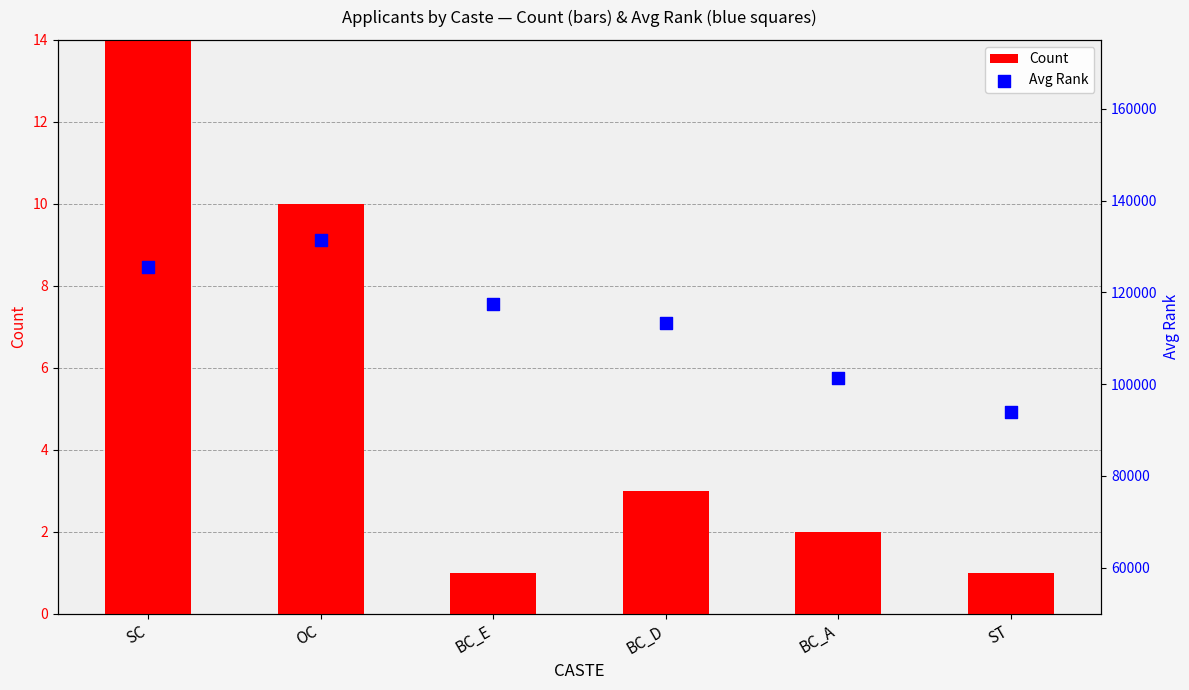

At how many categories does at least one series exceed 120404?

2